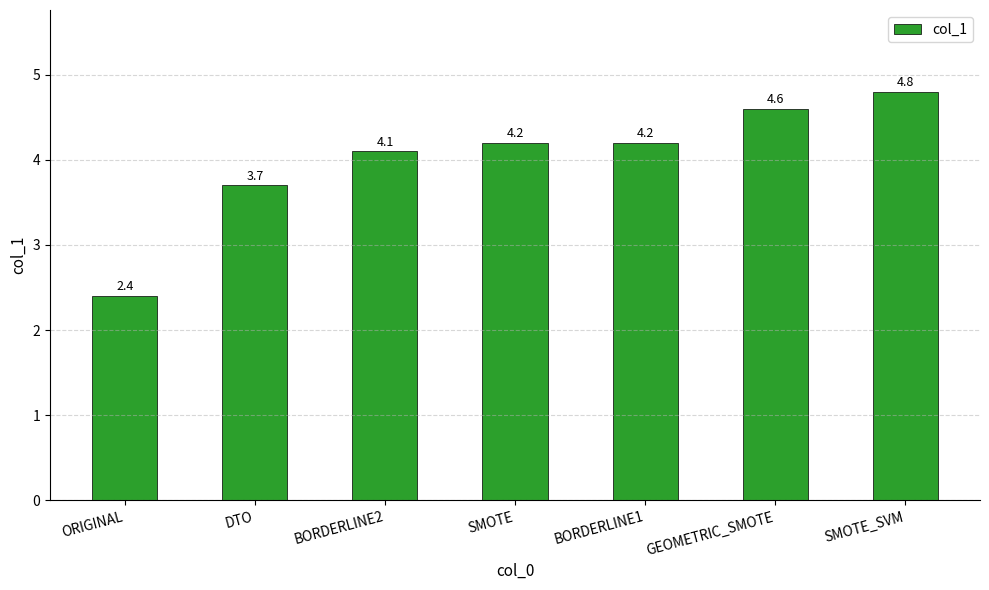

What is the difference between the values at DTO and SMOTE_SVM?

1.1